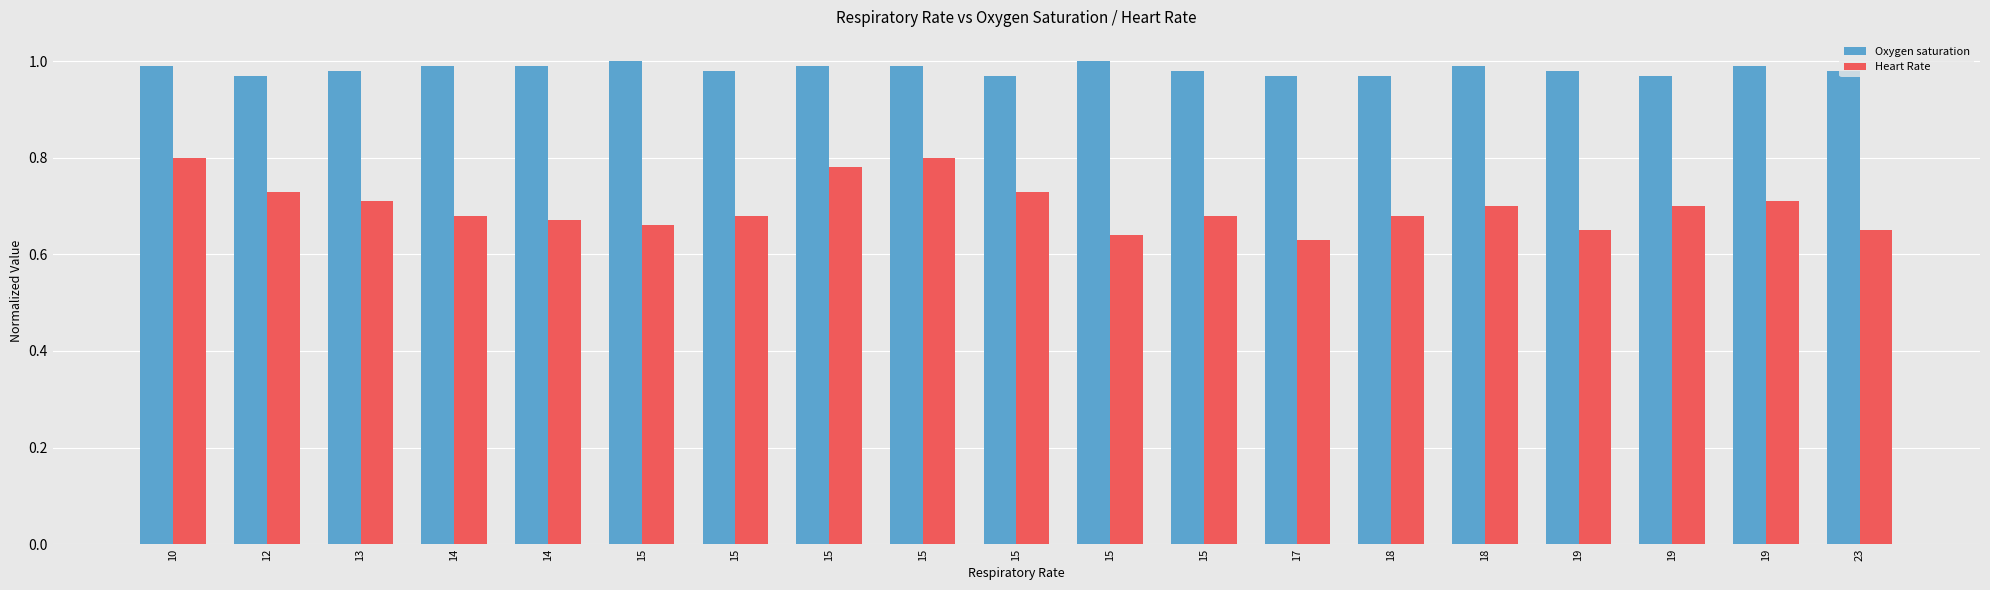

How many groups of bars are there?

19